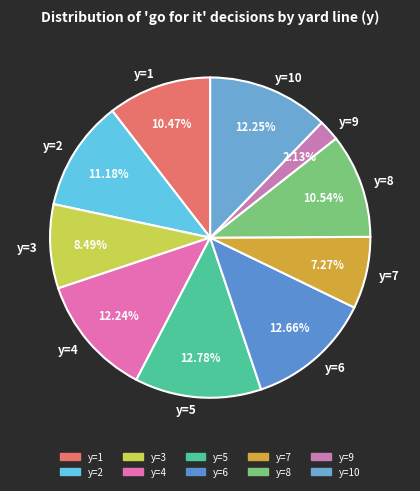

Between y=6 and y=8, which is larger?

y=6